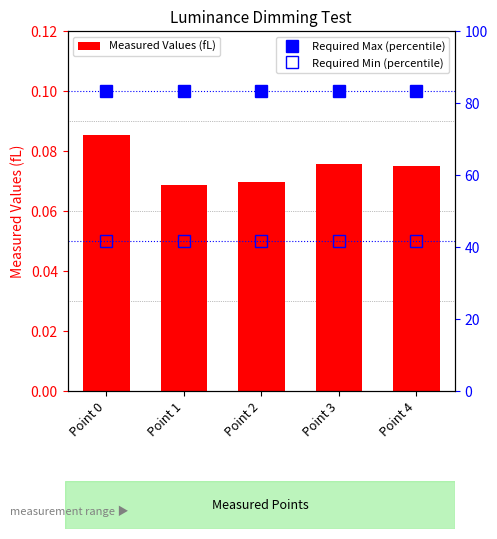

At which category does the chart reach its minimum across all series?

Point 1